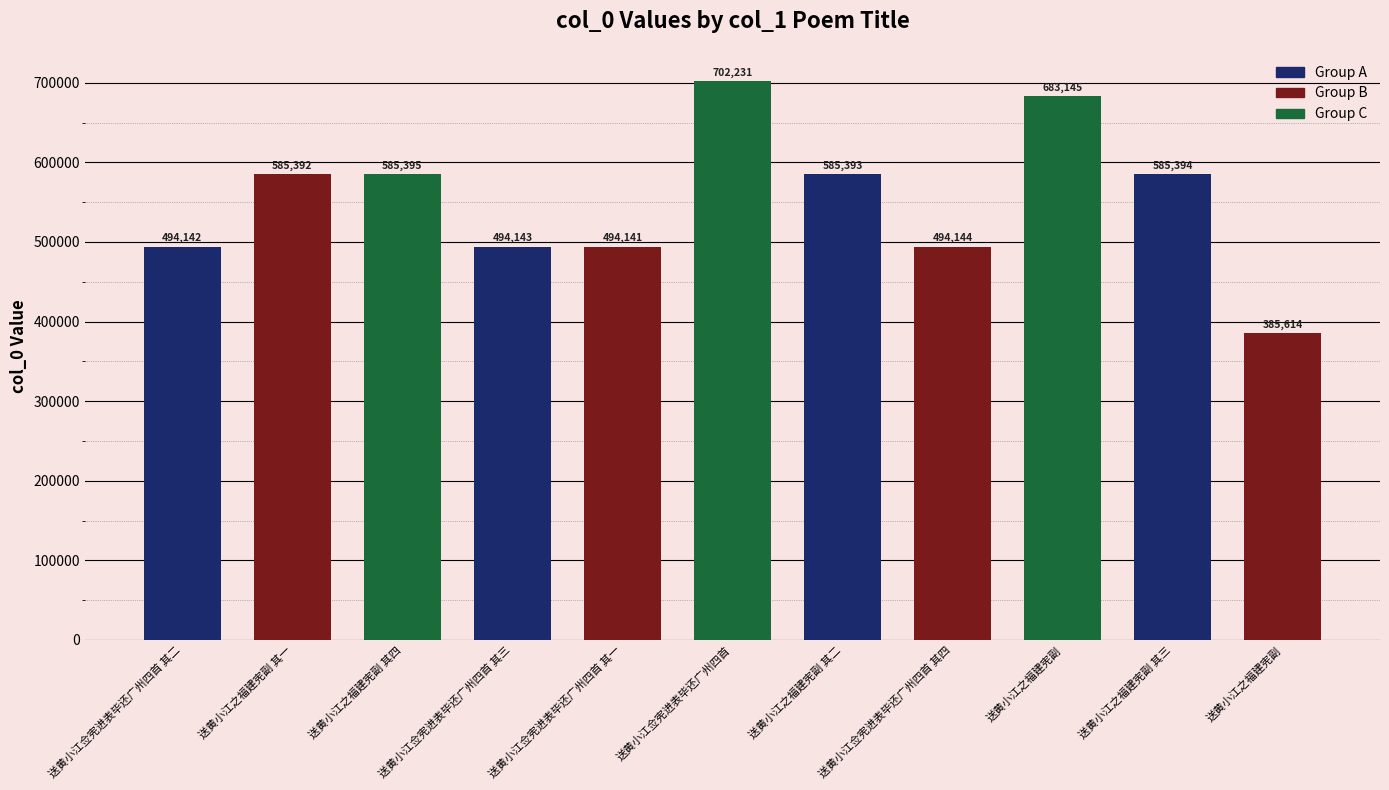

What is the value of the 9th bar from the left?

683145